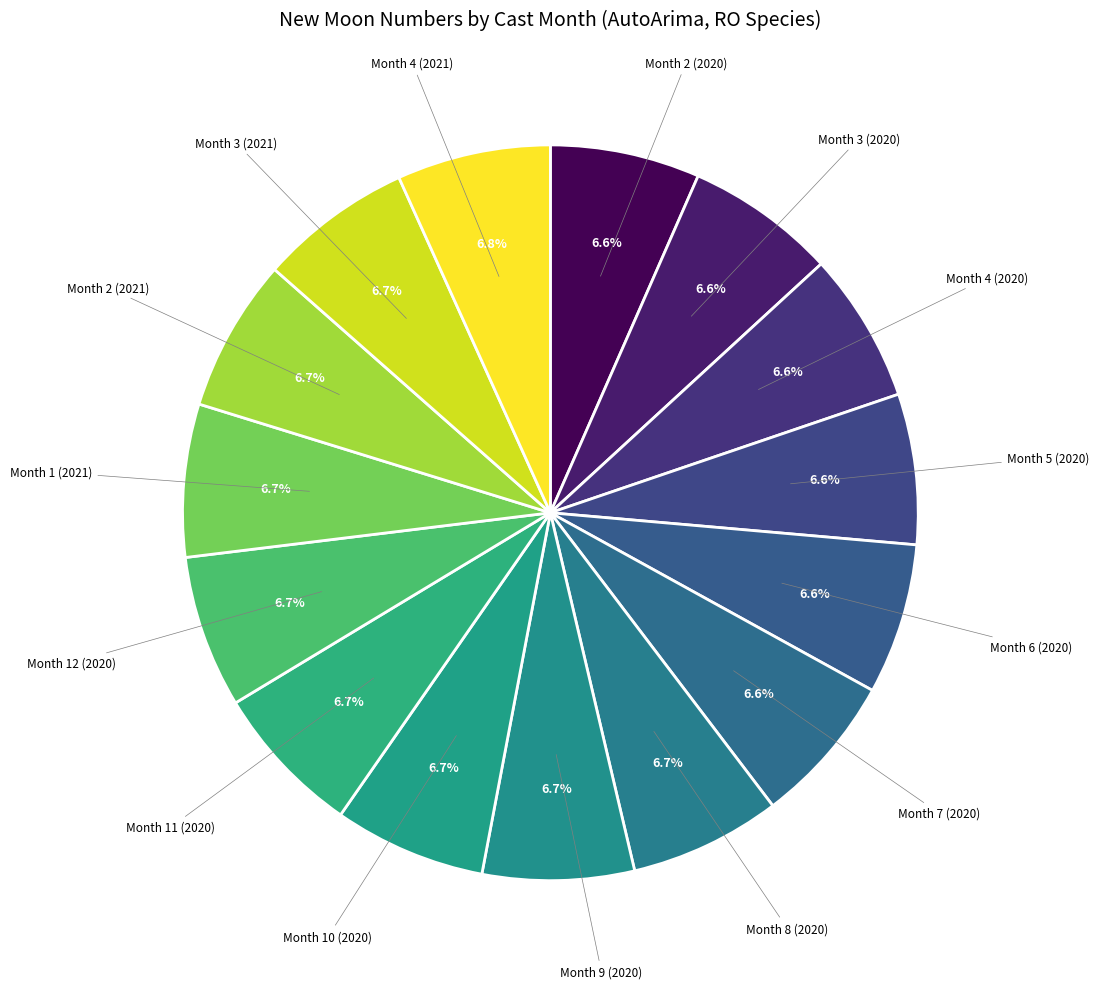

To the nearest percent, what portion does Month 4 (2021) represent?

7%